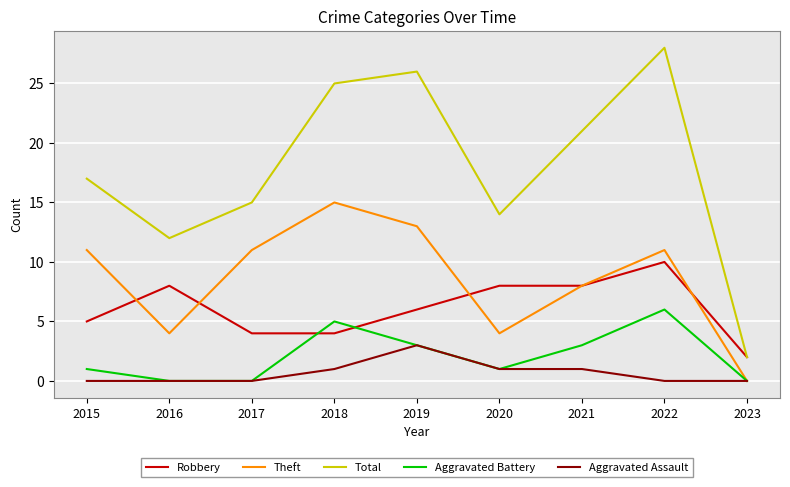

At which label does Theft reach its minimum?

2023